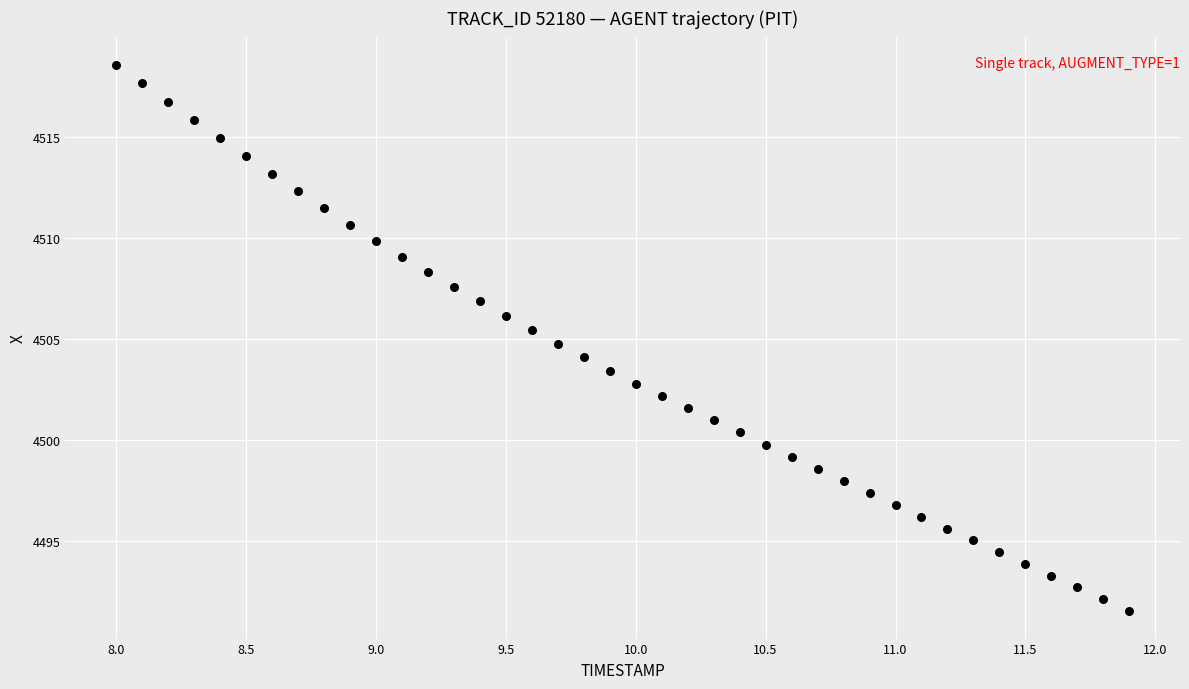

What is the range of Y values (max minus min)?

27.1